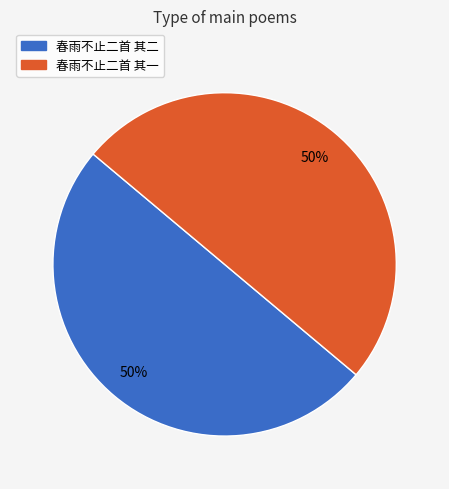

Count the number of slices in the pie.

2